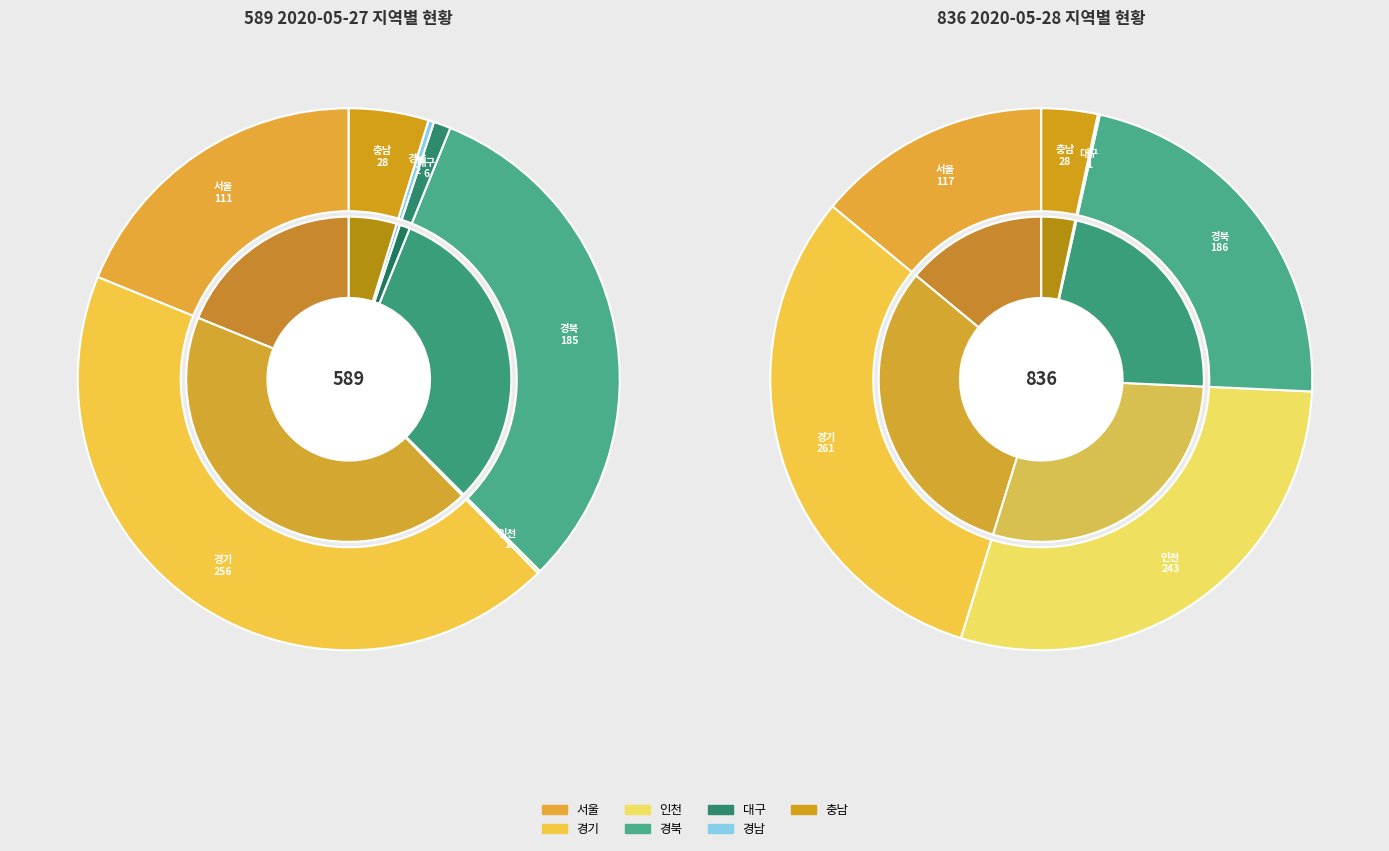

How many segments does this pie chart have?

17